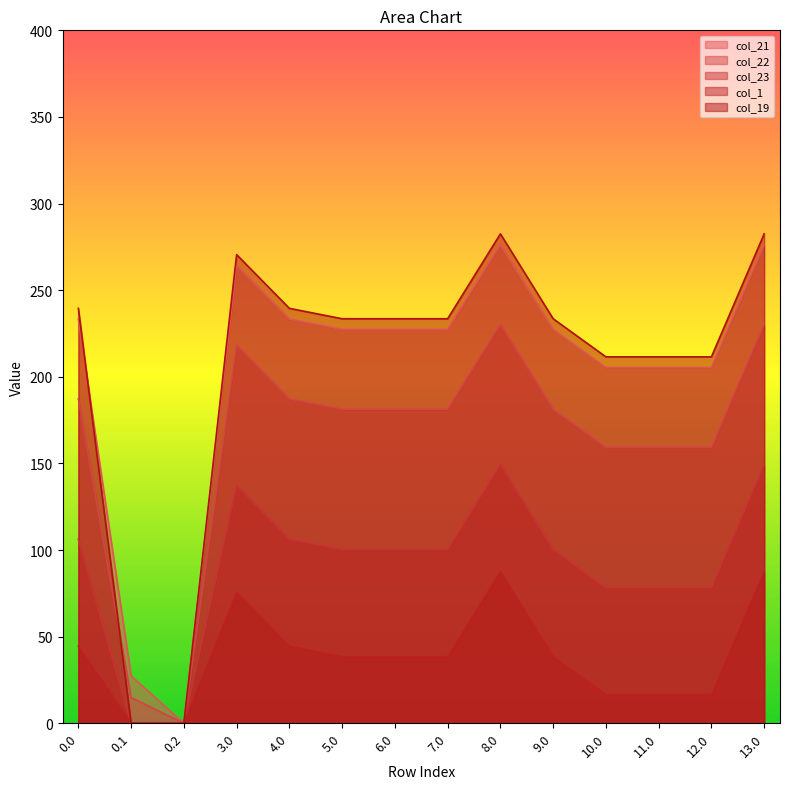

Which category has the lowest value in the col_23 series?

0.1